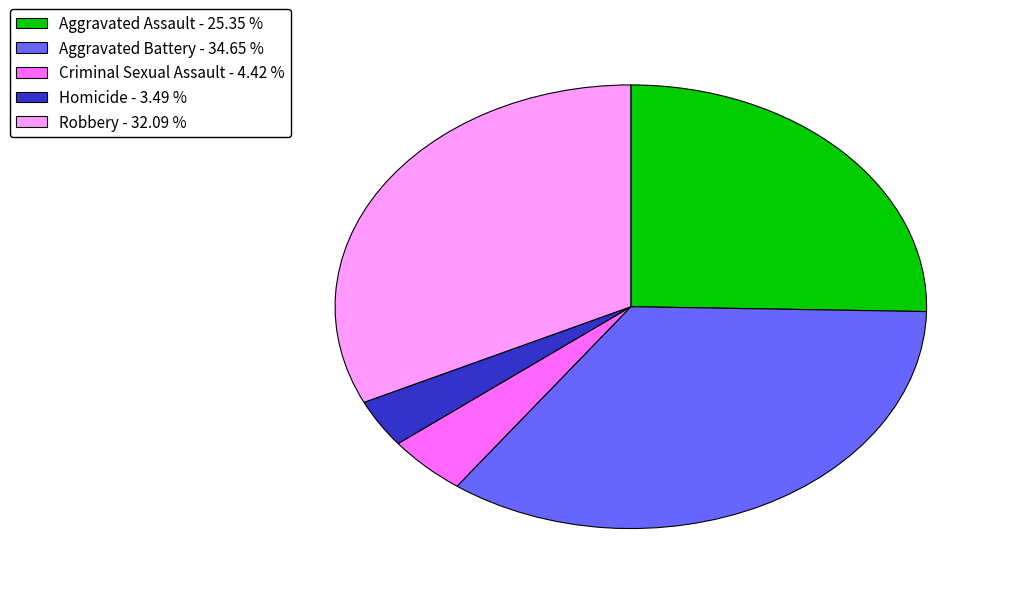

Is it true that Homicide is 3% of the pie?

True